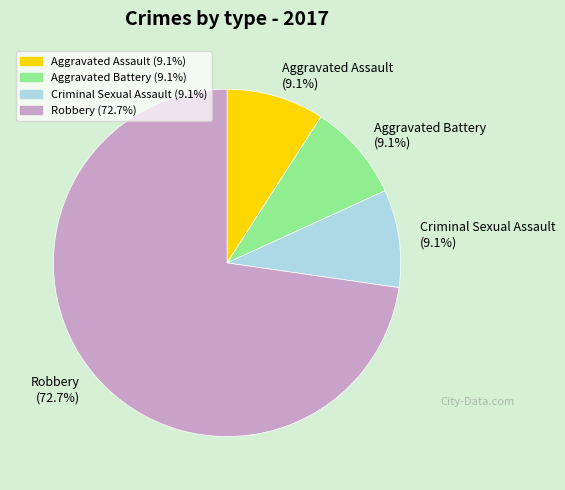

Is it true that Aggravated Assault is 9% of the pie?

True